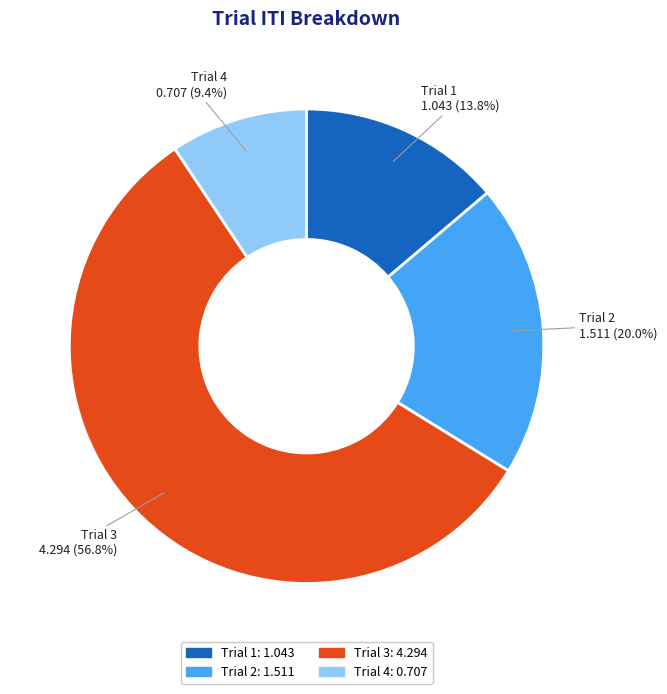

The Trial 2 slice represents 8% of the pie. True or false?

False